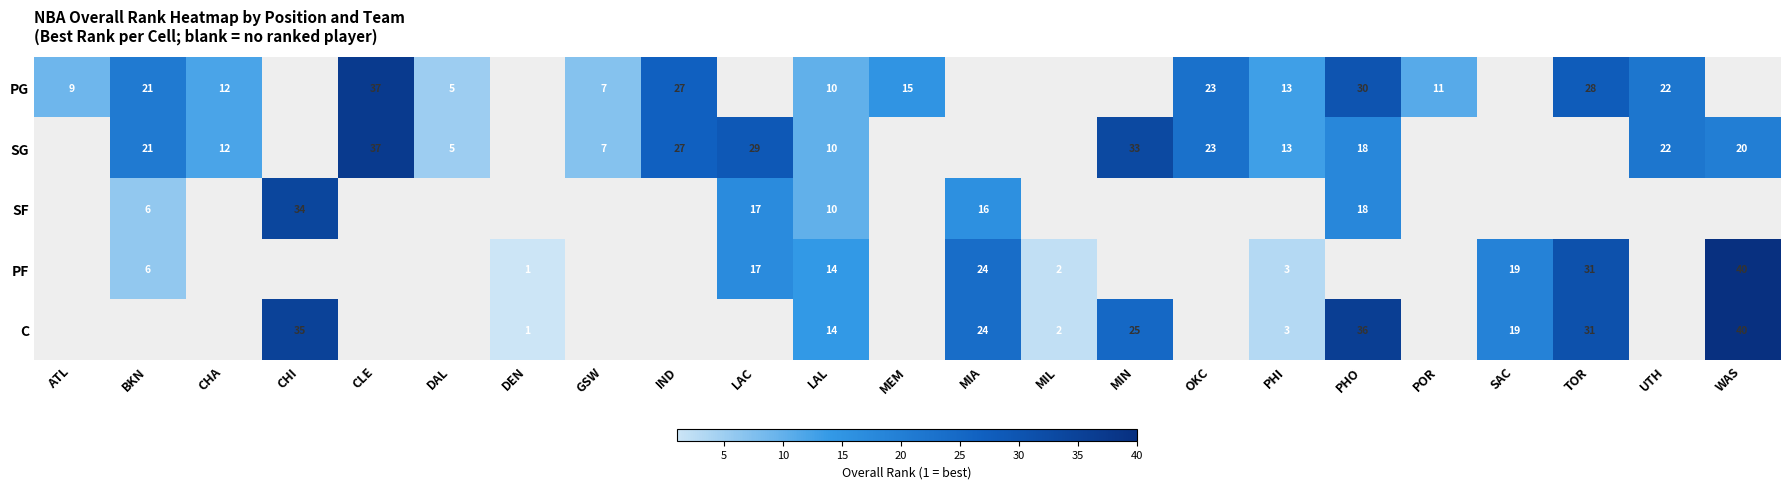

Count the number of data series in this chart.

5